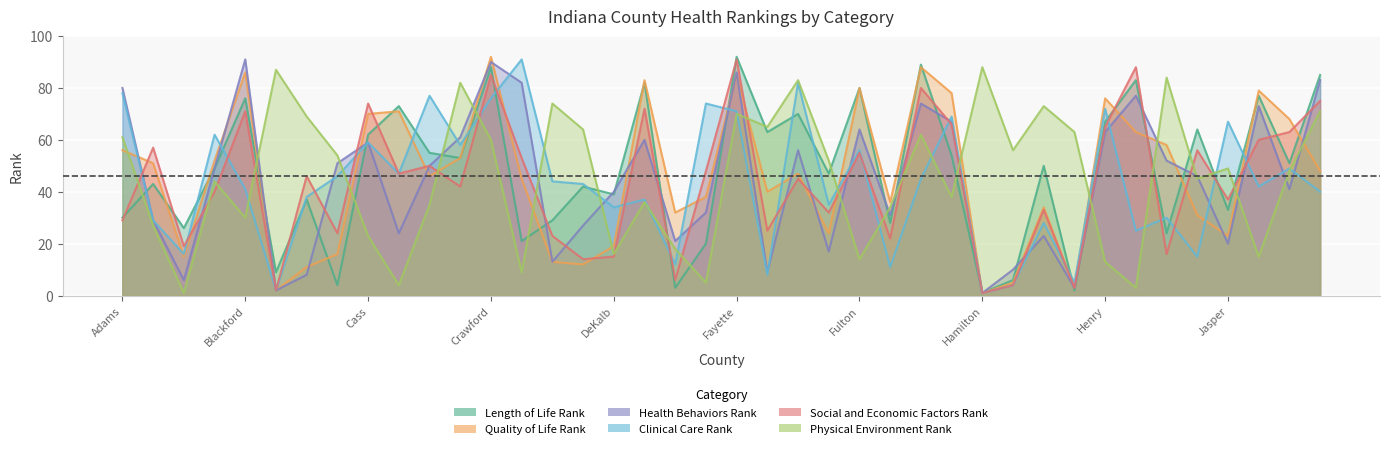

Which series ends up on top after the final intersection of Clinical Care Rank and Length of Life Rank?

Length of Life Rank